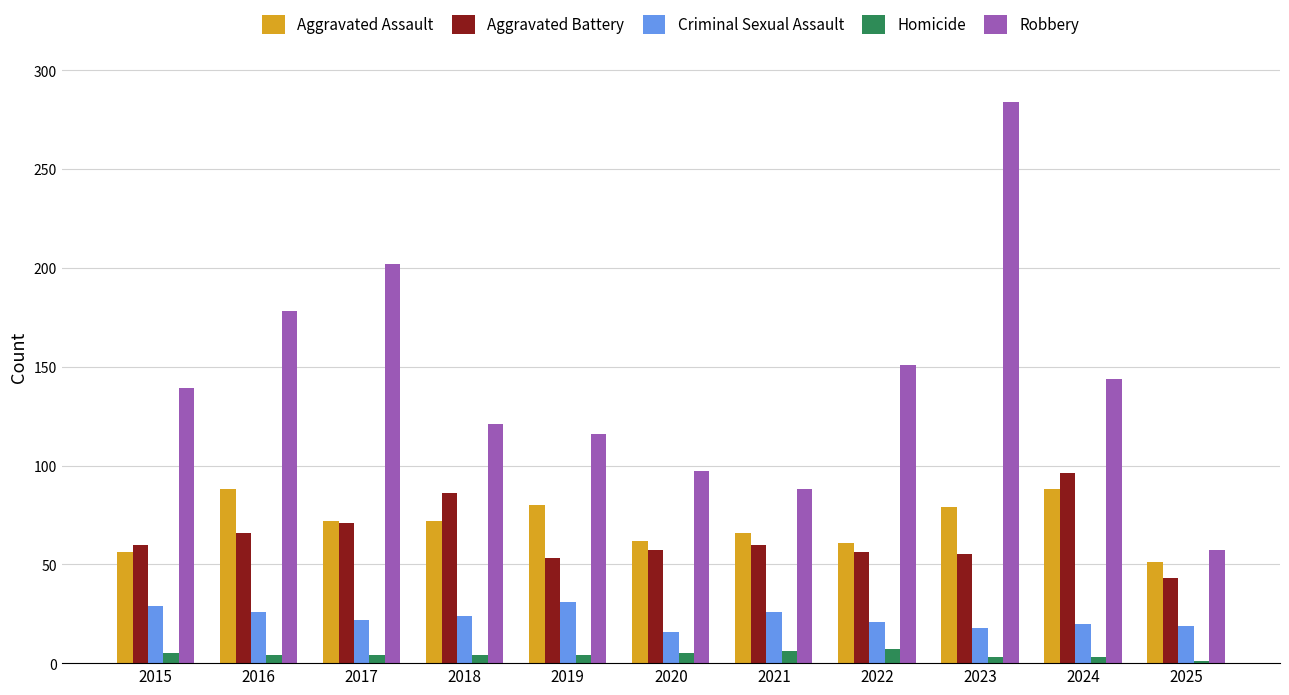

At which label does Aggravated Battery reach its peak?

2024